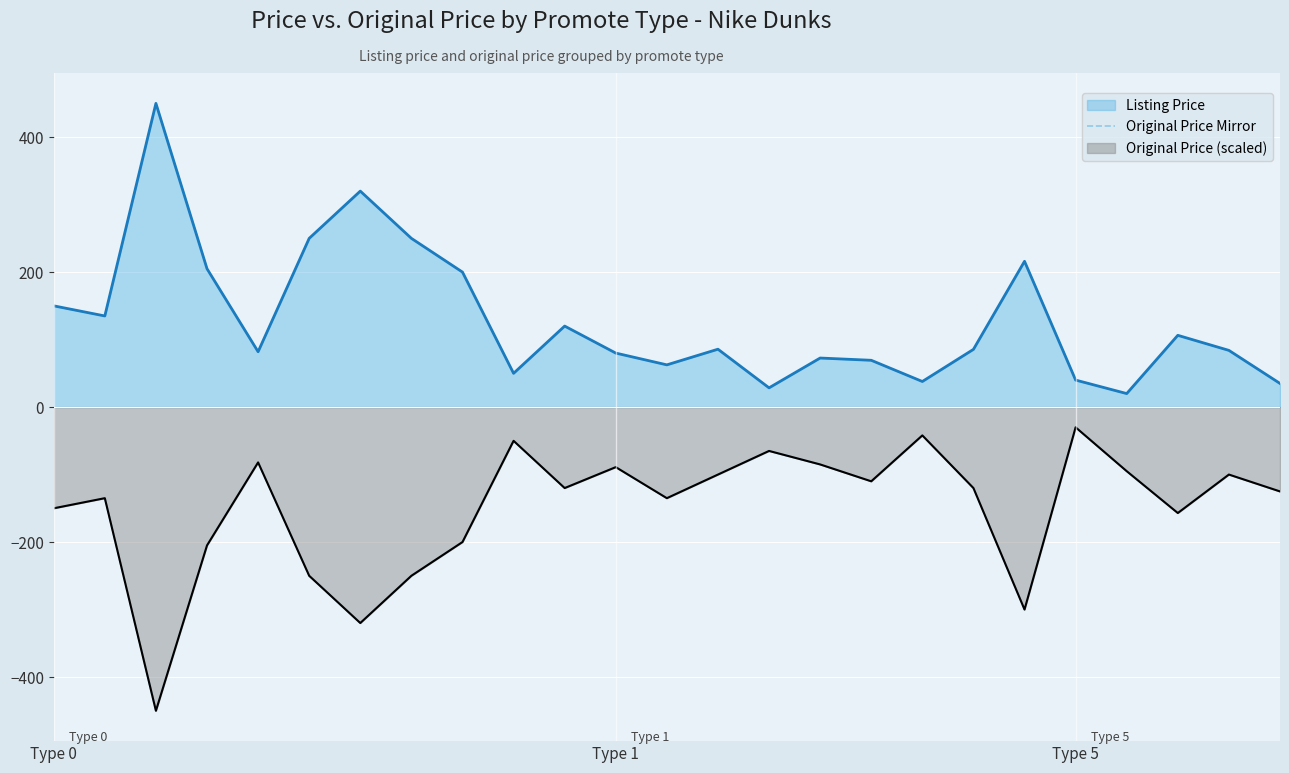

What is the difference between the price values at Type 0 and 23?

66.0